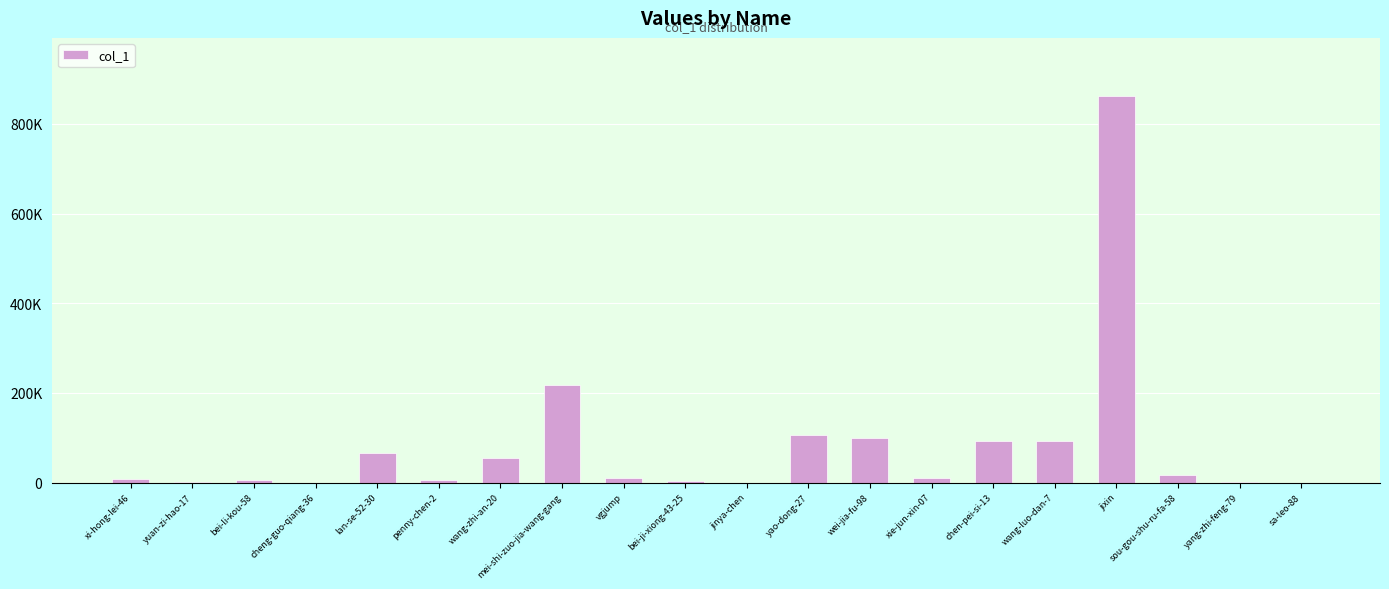

Reading right to left, what are all the values shown in this chart?

sa-leo-88=5	yang-zhi-feng-79=778	sou-gou-shu-ru-fa-58=17927	jixin=862312	wang-luo-dan-7=92041	chen-pei-si-13=92188	xie-jun-xin-07=9731	wei-jia-fu-98=99502	yao-dong-27=104985	jinya-chen=63	bei-ji-xiong-43-25=3603	vgjump=11149	mei-shi-zuo-jia-wang-gang=216720	wang-zhi-an-20=54678	penny-chen-2=5410	lan-se-52-30=66232	cheng-guo-qiang-36=35	bei-li-kou-58=5334	yuan-zi-hao-17=781	xi-hong-lei-46=7378